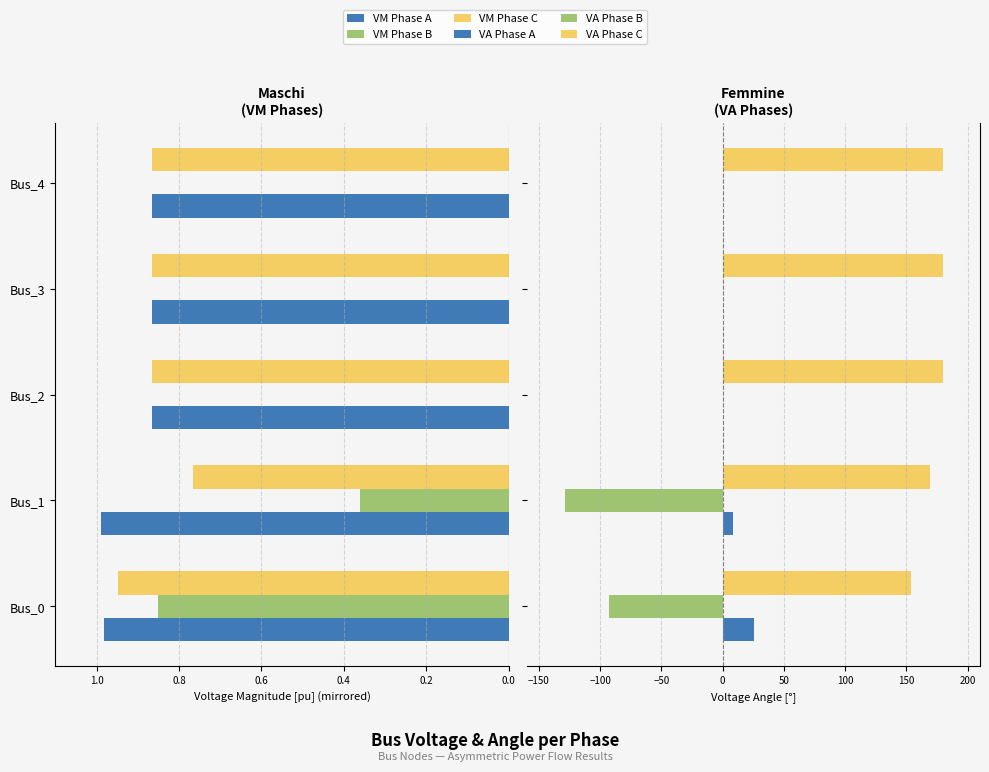

What is the spread (max minus min) of values at Bus_3?

180.9